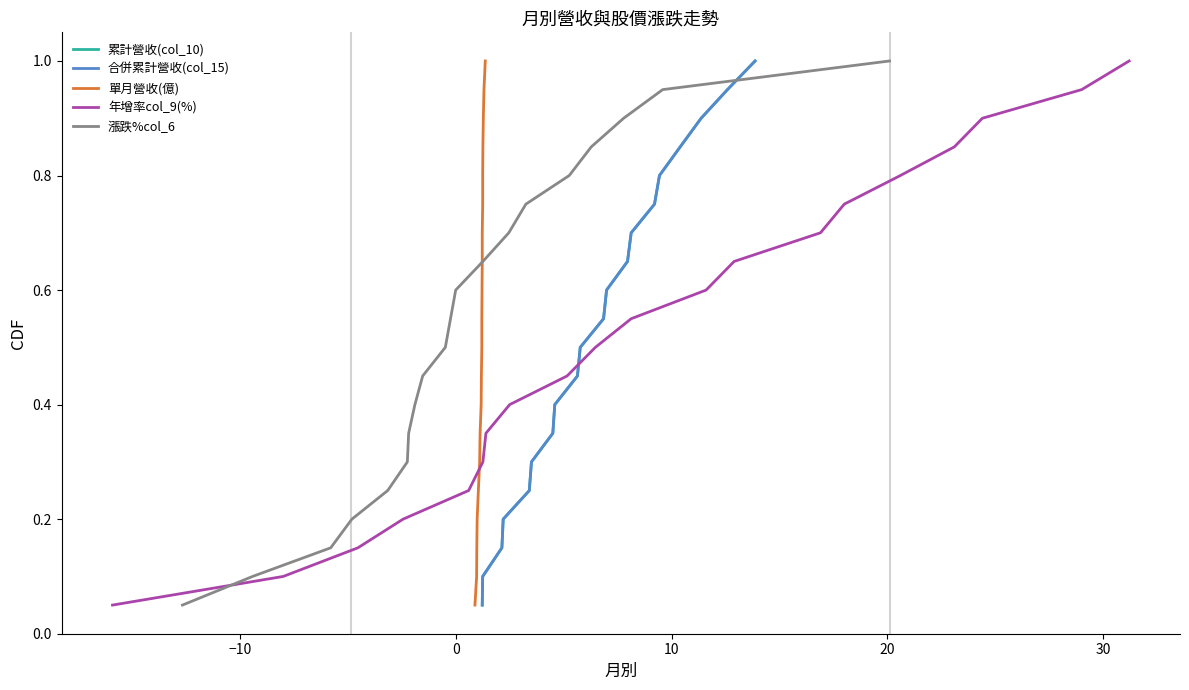

List the series in order of their peak value, lowest first.

累計營收(col_10), 合併累計營收(col_15), 單月營收(億), 年增率col_9(%), 漲跌%col_6